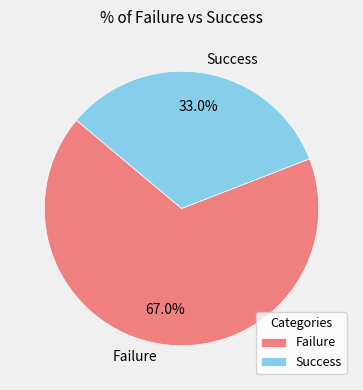

What percentage is NOT represented by Success?

67.0%